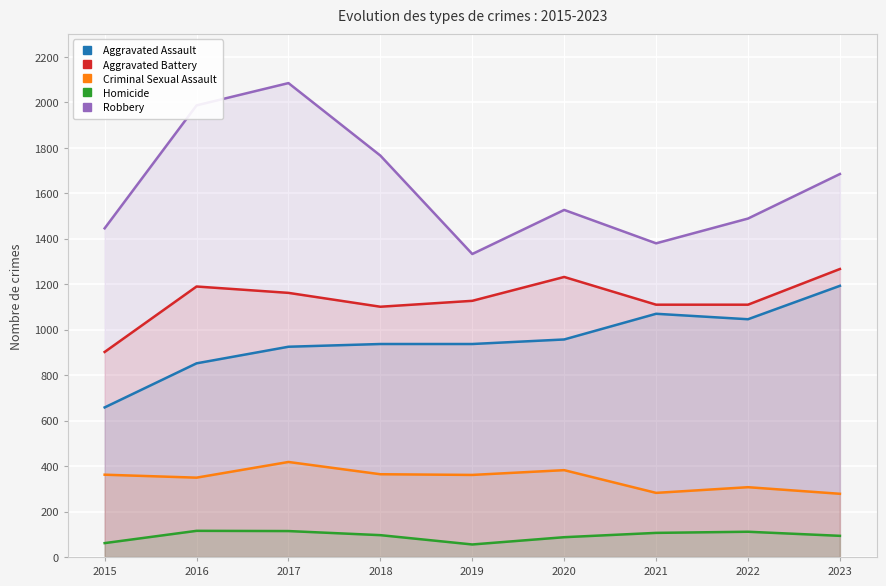

The Homicide series shows 87 at 2020. True or false?

True